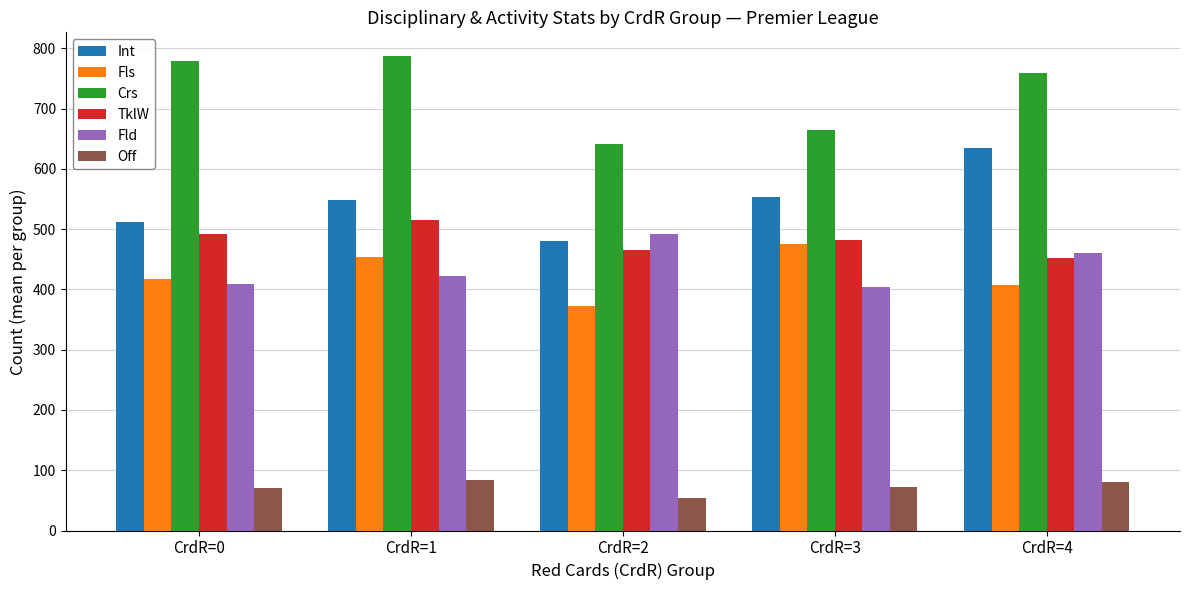

What is the total value across all series at CrdR=0?

2682.1